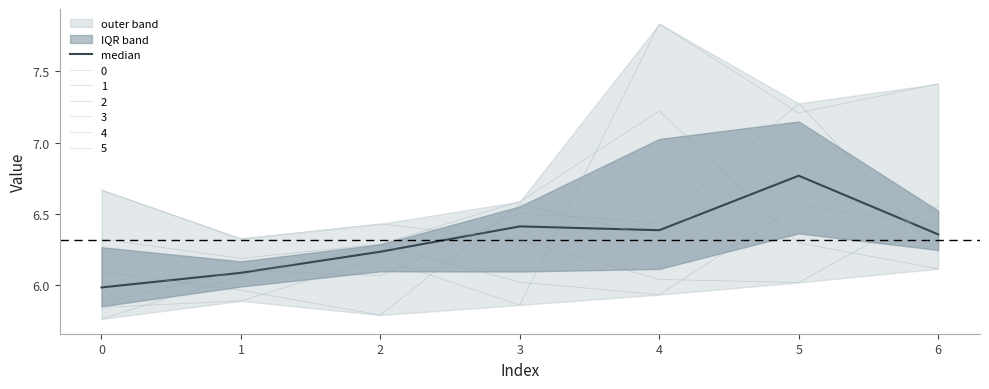

Between 6 and 3, which is larger?

3